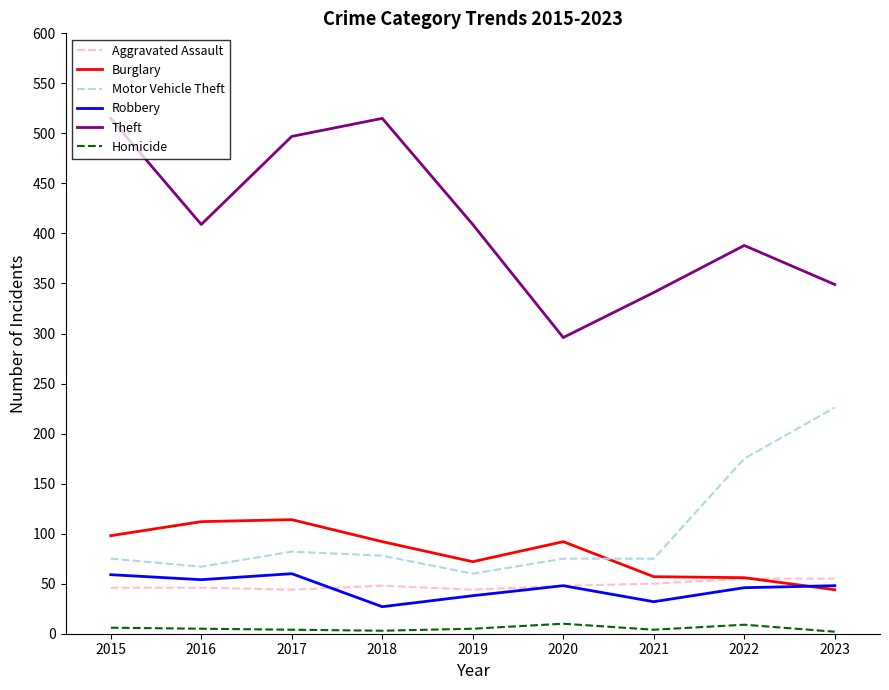

What is the difference between the maximum and minimum values in the Robbery series?

33